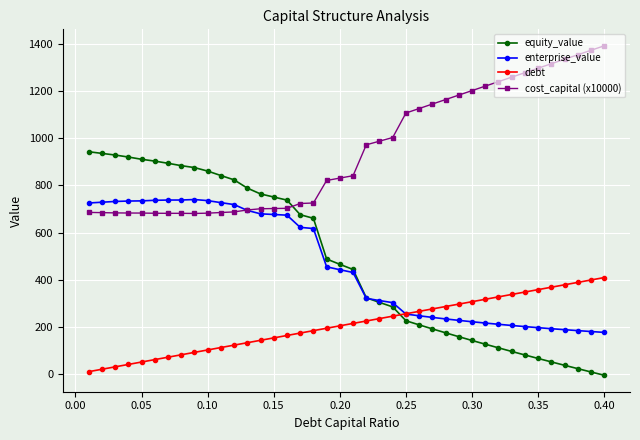

What is the minimum value shown in the chart?

-4.9